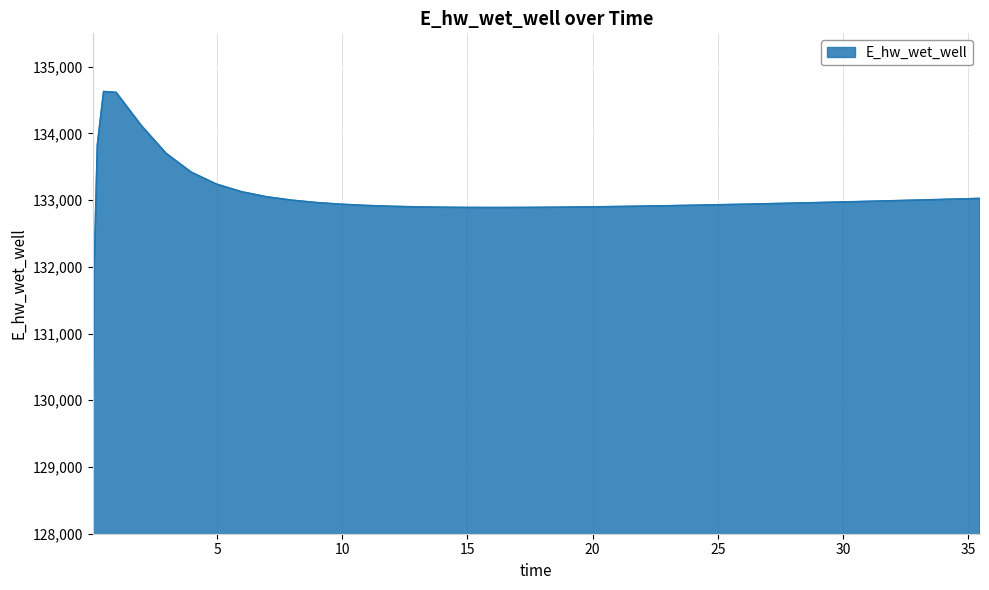

What is the difference between the maximum and minimum values?

5557.6